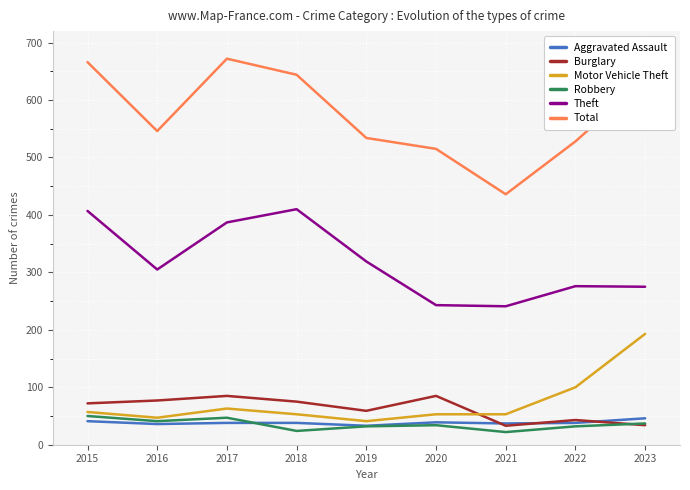

Where is the first local maximum for Total?

2017